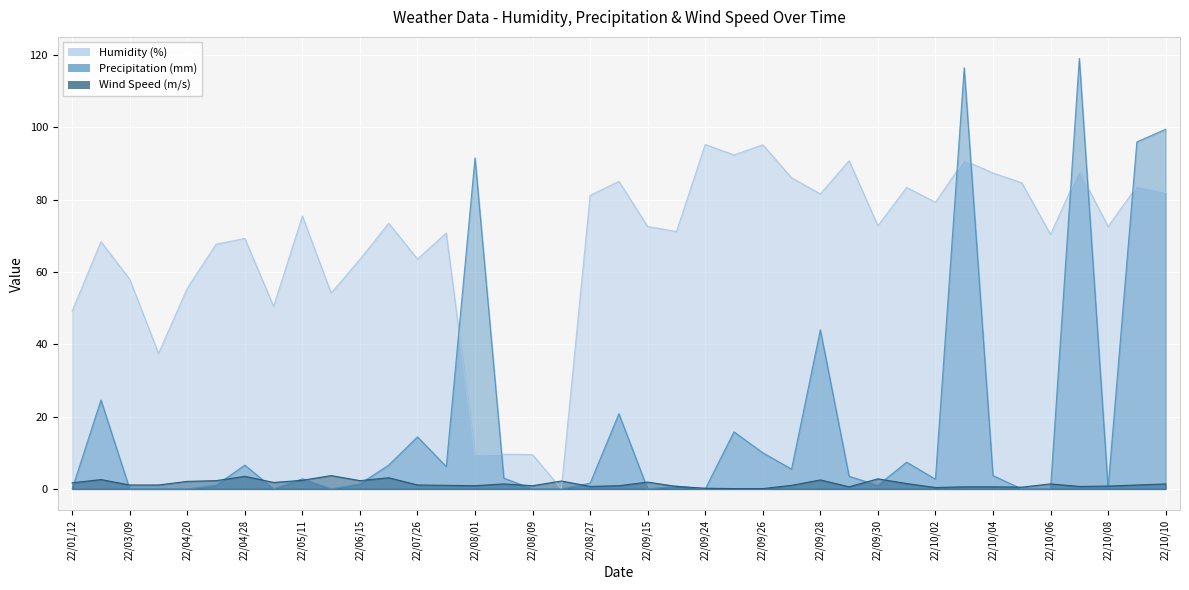

How many distinct data groups are displayed?

3